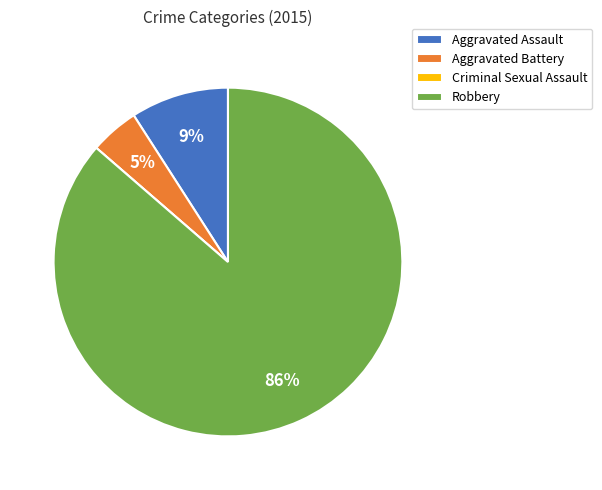

To the nearest percent, what is the combined percentage of Aggravated Assault and Aggravated Battery?

14%